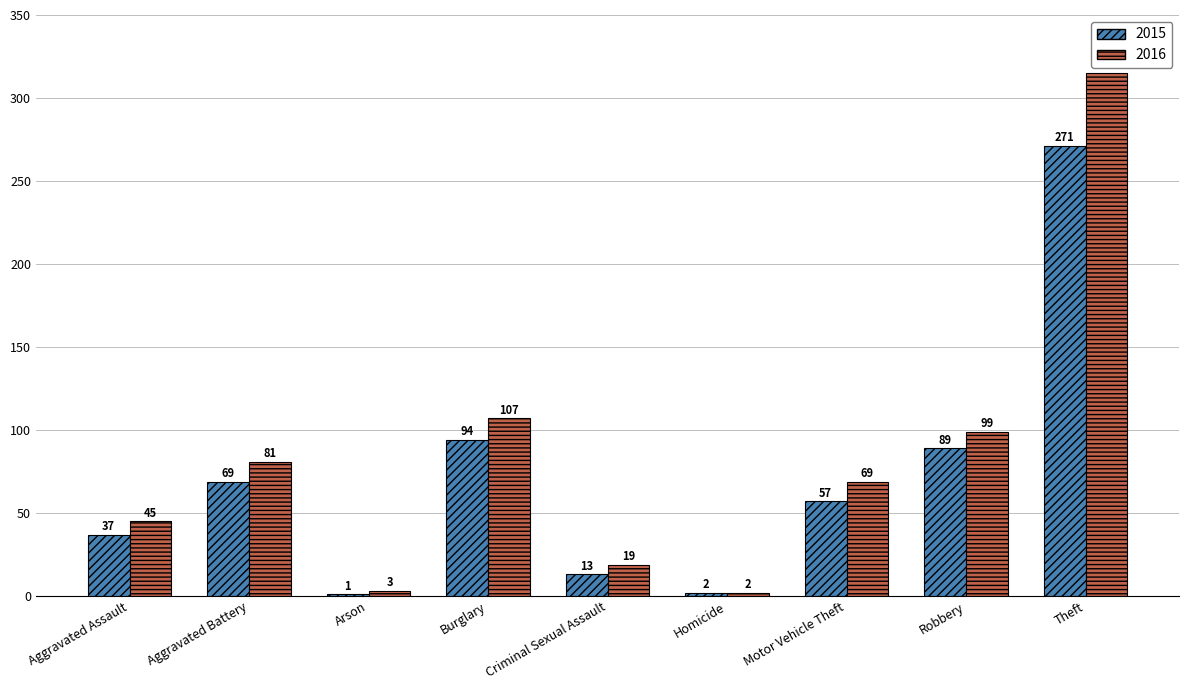

Is it true that 2015 equals 58 at Robbery?

False